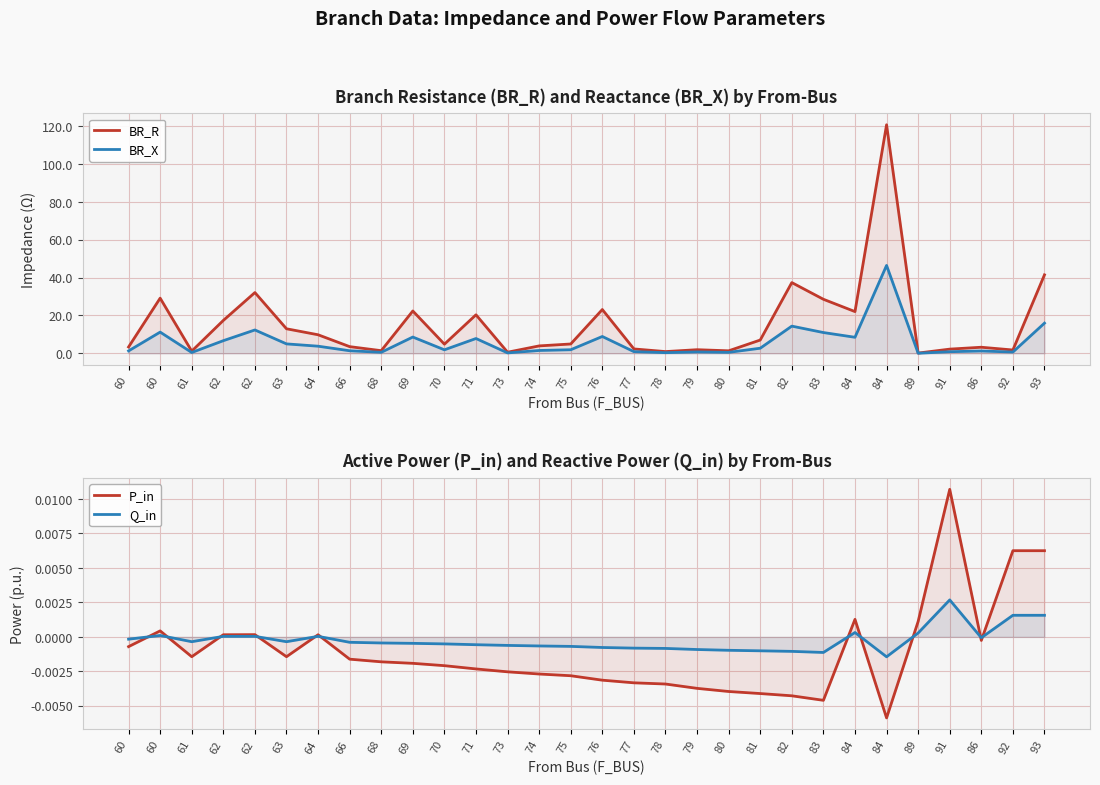

True or false: P_in has a value of -0.0 at 70.

True